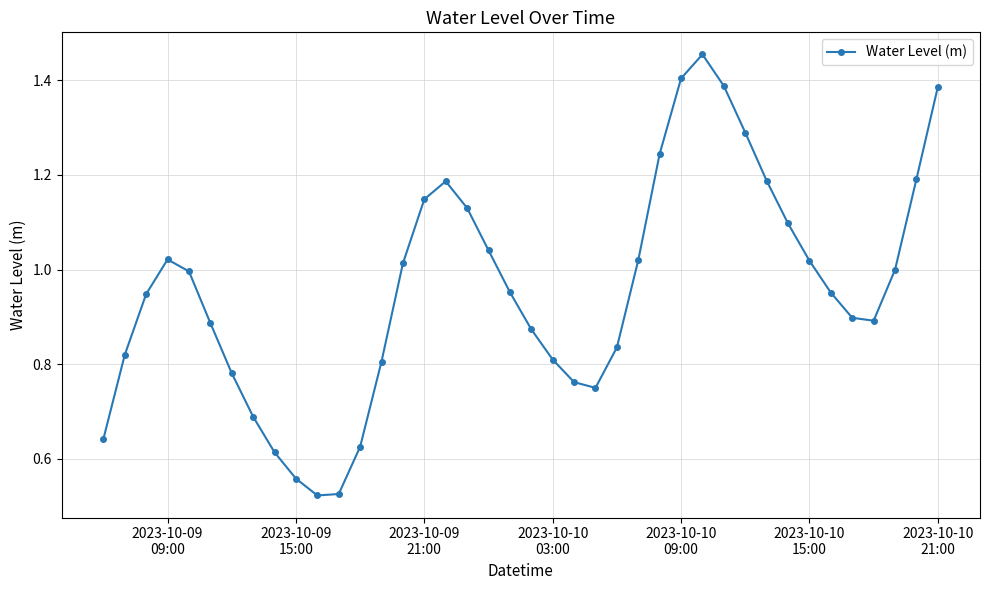

How many interior local valleys (lower than both neighbors) does the data have?

3